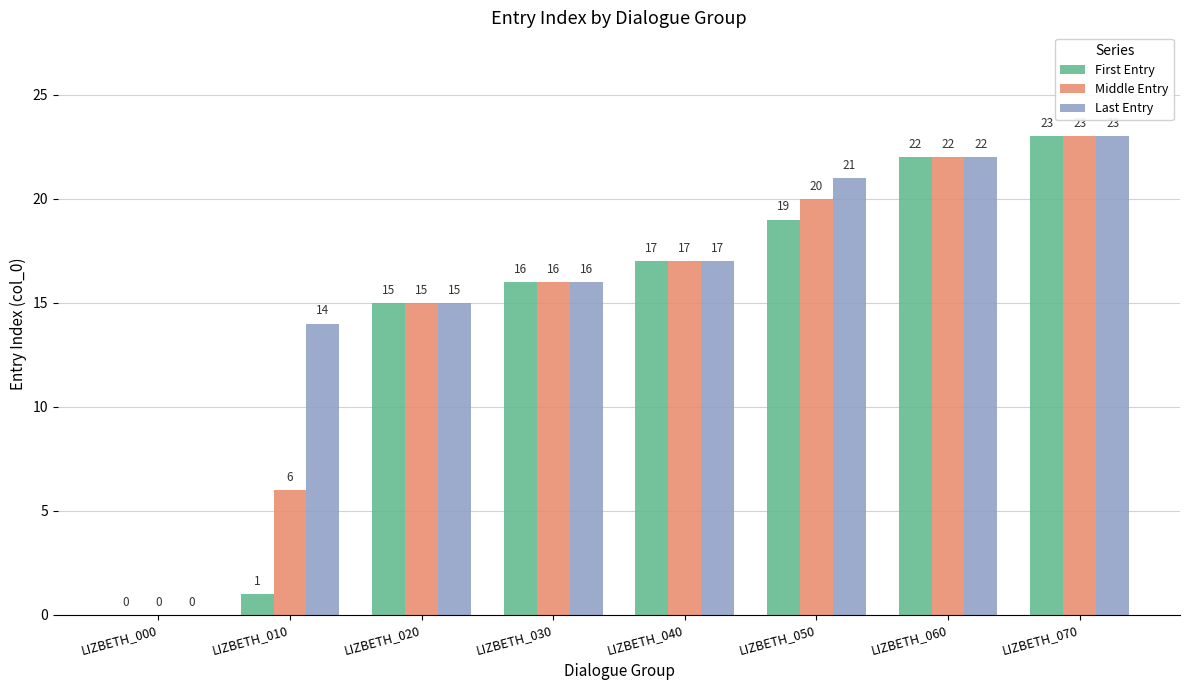

Reading left to right, transcribe all the data shown in this chart.

First Entry: LIZBETH_000=0	LIZBETH_010=1	LIZBETH_020=15	LIZBETH_030=16	LIZBETH_040=17	LIZBETH_050=19	LIZBETH_060=22	LIZBETH_070=23
Middle Entry: LIZBETH_000=0	LIZBETH_010=6	LIZBETH_020=15	LIZBETH_030=16	LIZBETH_040=17	LIZBETH_050=20	LIZBETH_060=22	LIZBETH_070=23
Last Entry: LIZBETH_000=0	LIZBETH_010=14	LIZBETH_020=15	LIZBETH_030=16	LIZBETH_040=17	LIZBETH_050=21	LIZBETH_060=22	LIZBETH_070=23